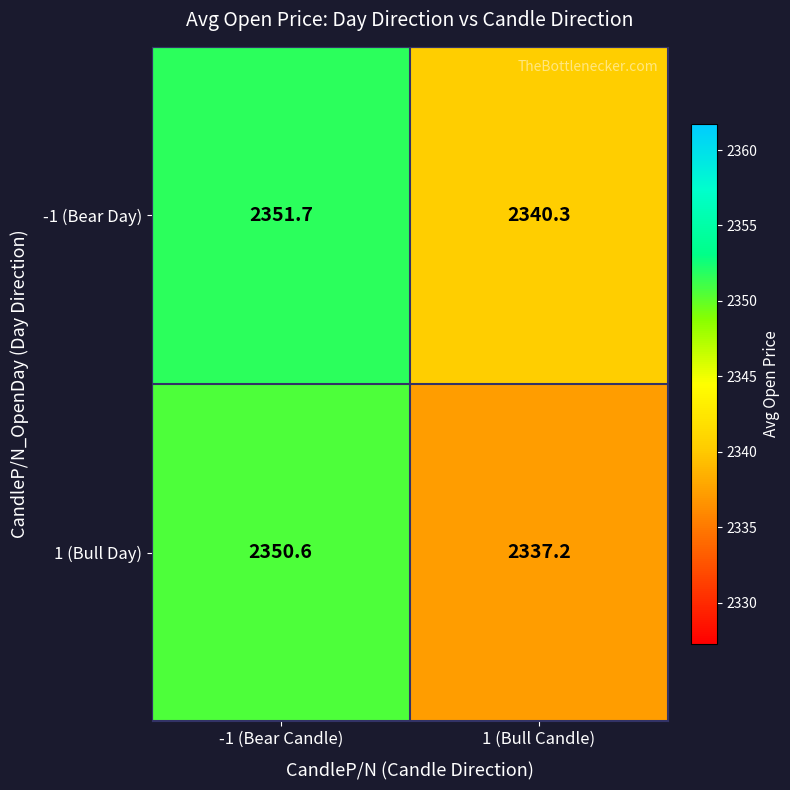

Which category has the lowest value across all series?

1 (Bull Candle)